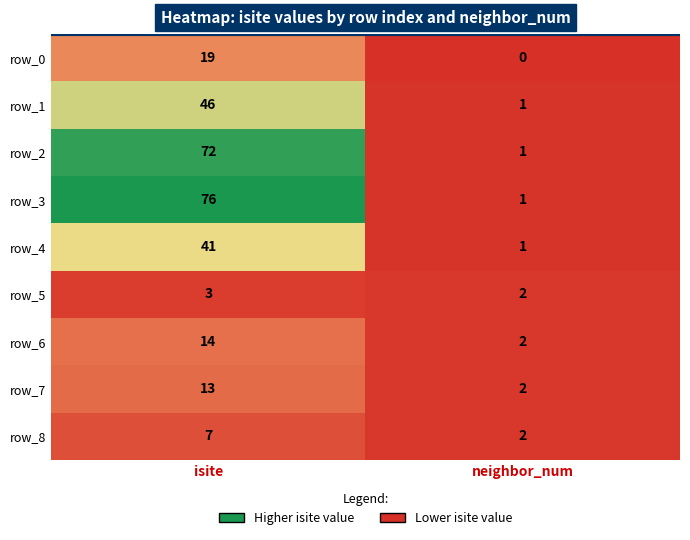

What is the difference between the highest and lowest values at isite?

73